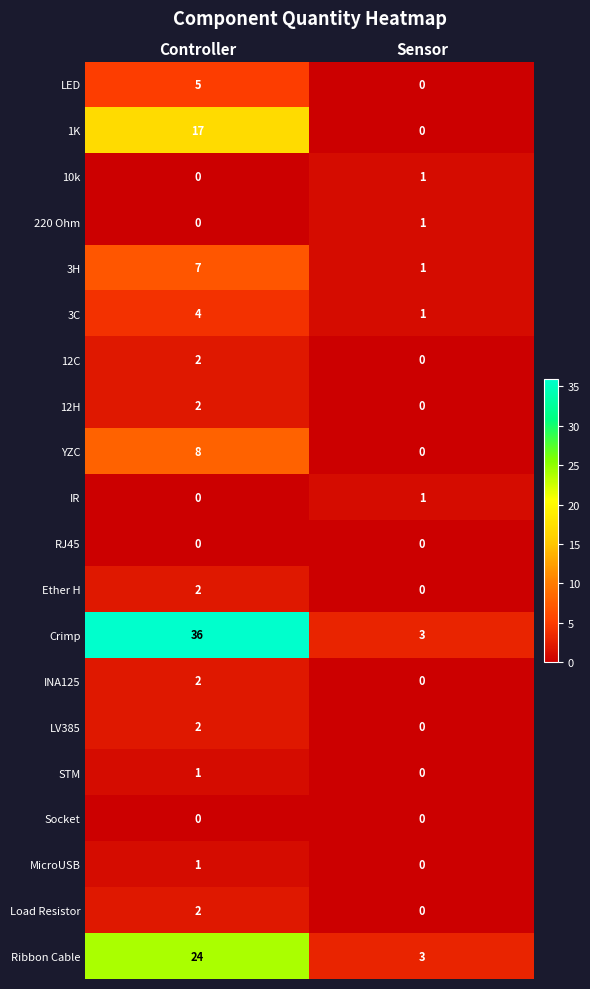

Which series has the largest total across all categories?

Crimp